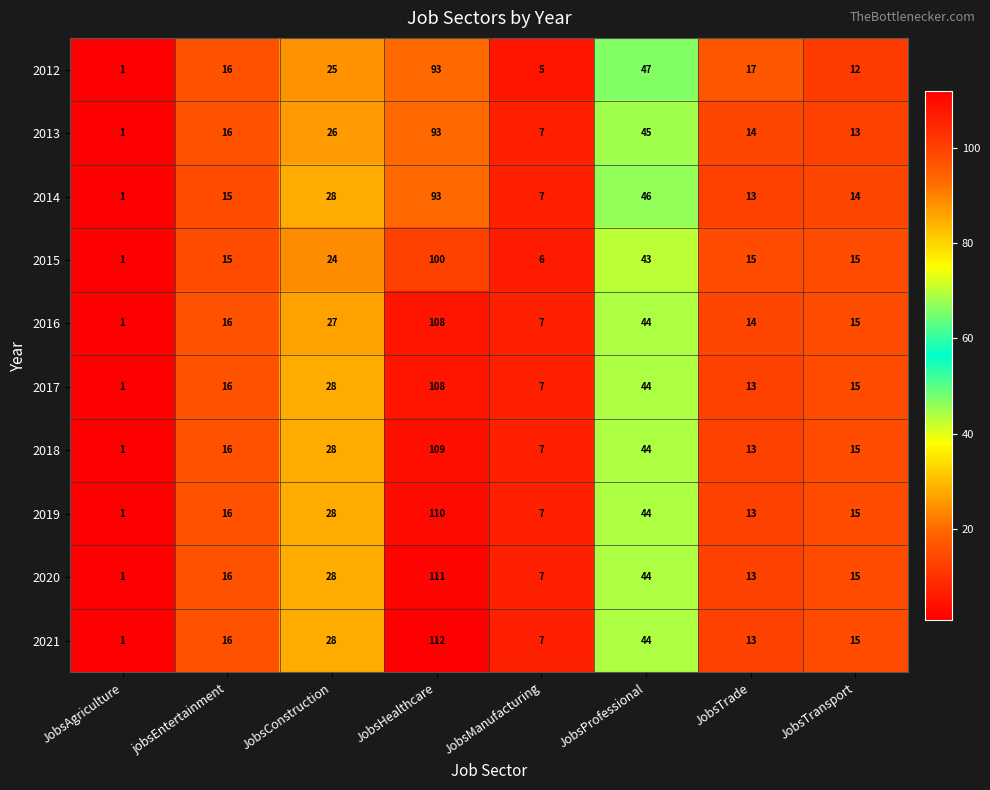

Where is 2012 nearest to the value 47?

JobsProfessional